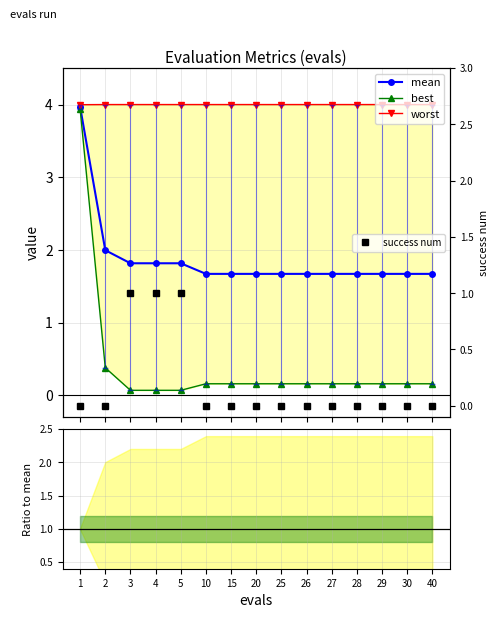

At how many categories does at least one series exceed 0?

15